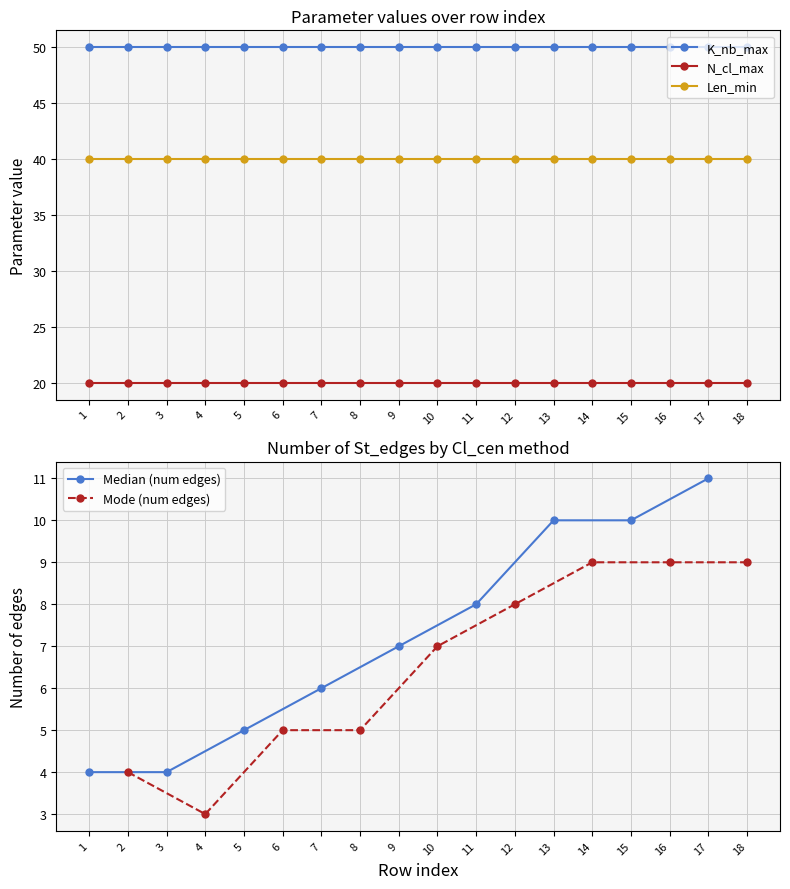

Is it true that K_nb_max equals 67 at 6?

False